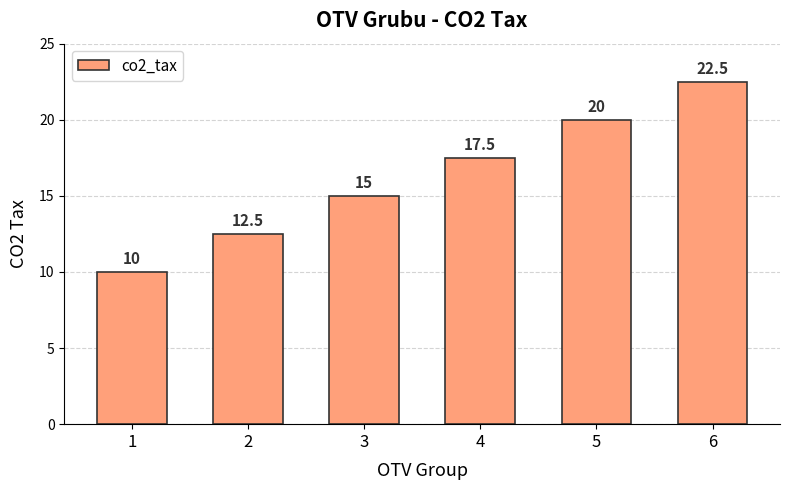

Rank the categories by value from highest to lowest.

6, 5, 4, 3, 2, 1